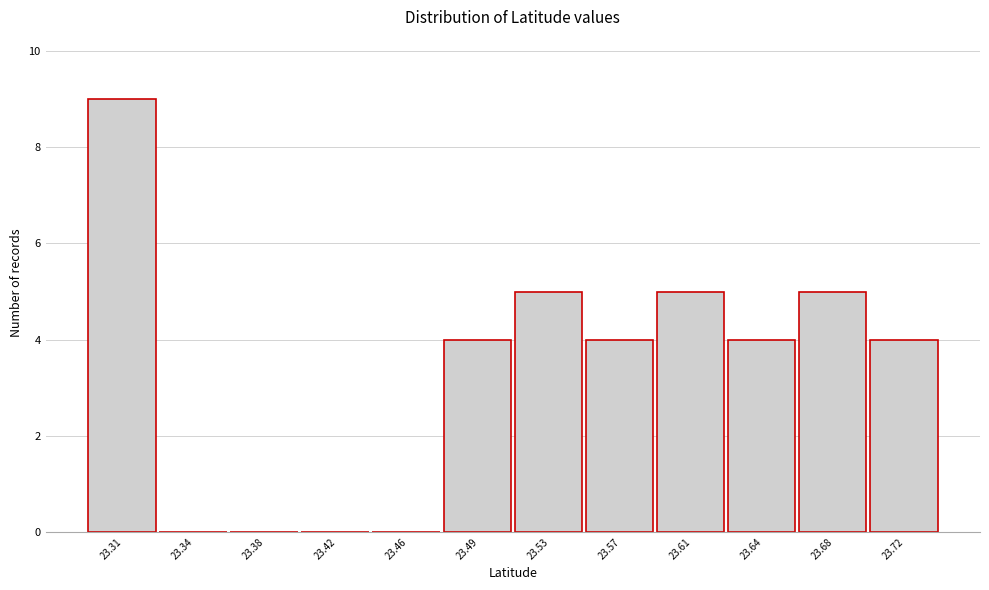

Reading left to right, list all the values displayed in this chart.

23.31=9	23.34=0	23.38=0	23.42=0	23.46=0	23.49=4	23.53=5	23.57=4	23.61=5	23.64=4	23.68=5	23.72=4